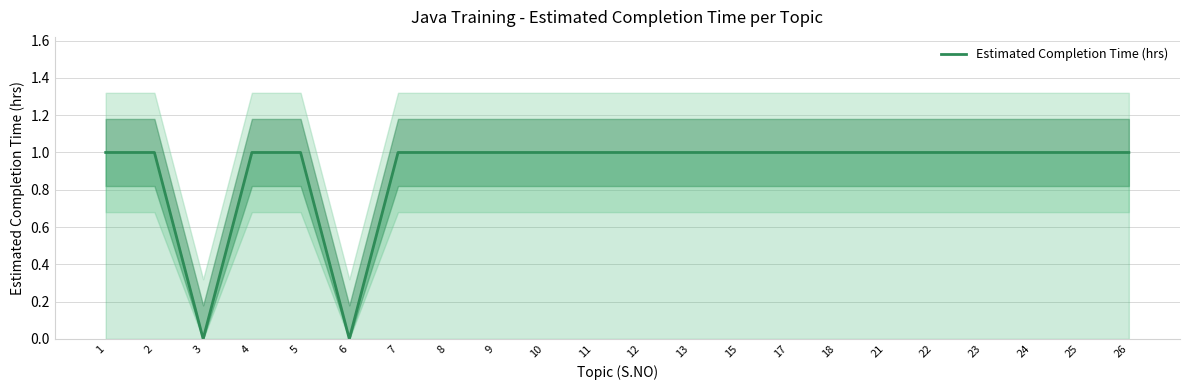

Count the number of data series in this chart.

1